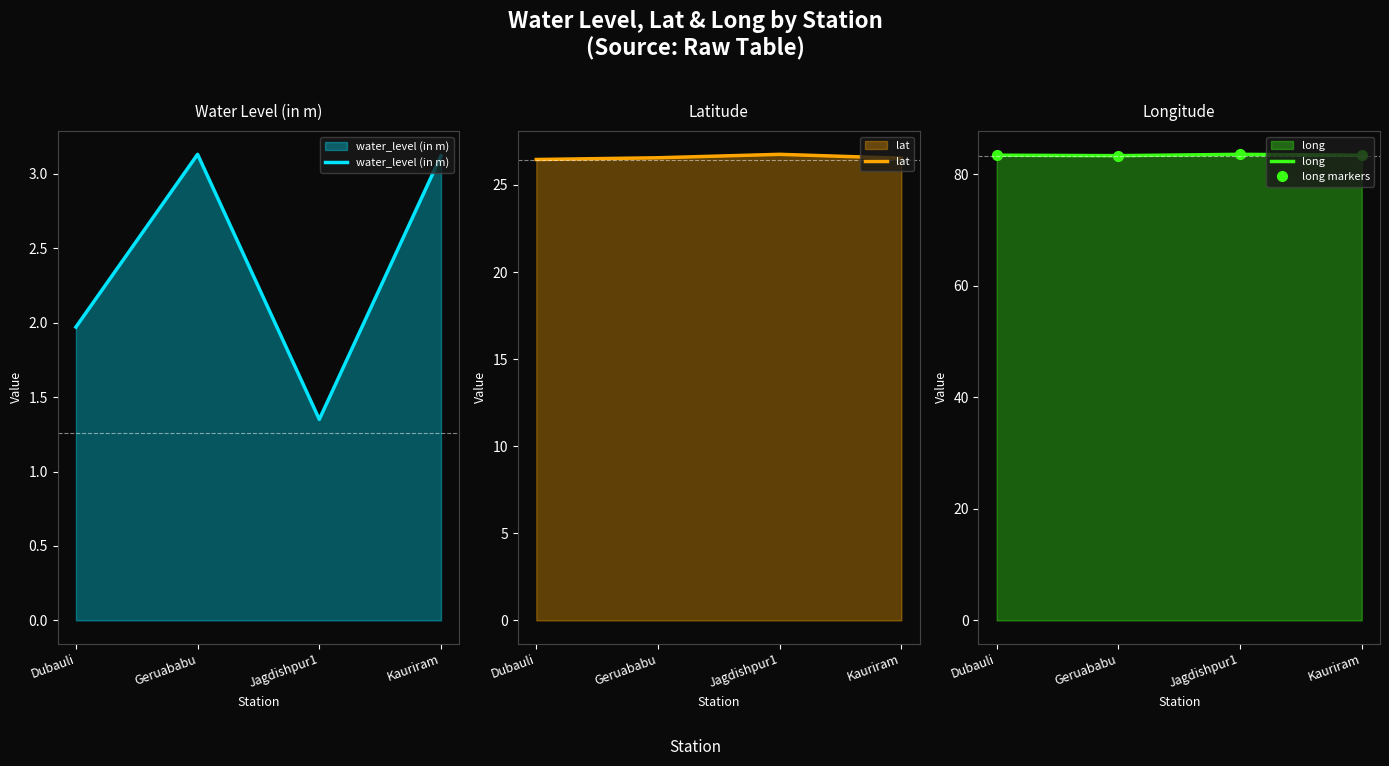

True or false: lat and water_level (in m) intersect in this chart.

False